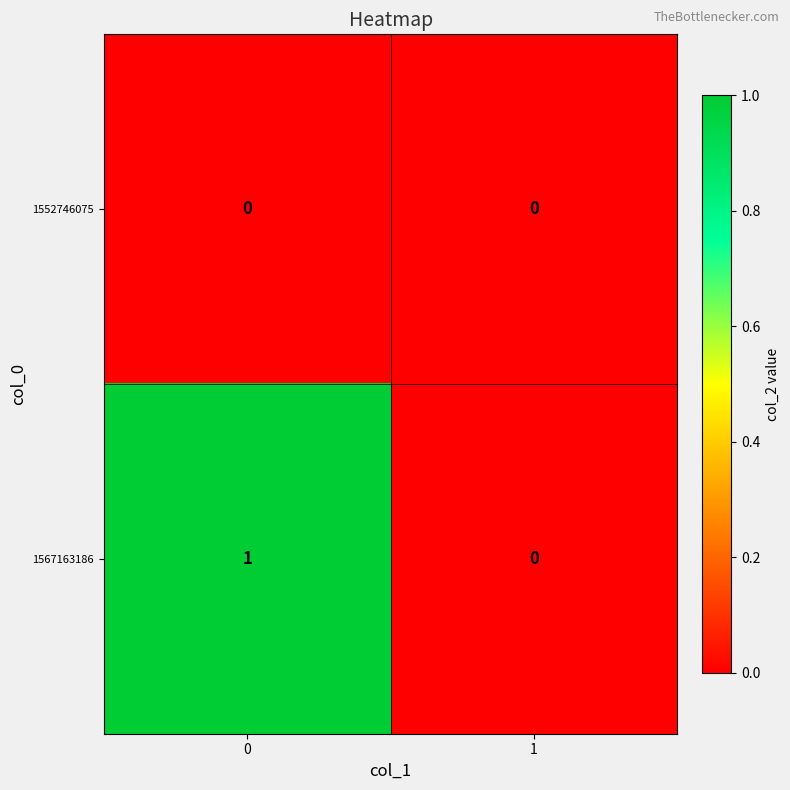

Rank the series by their maximum value, from lowest to highest.

1552746075, 1567163186